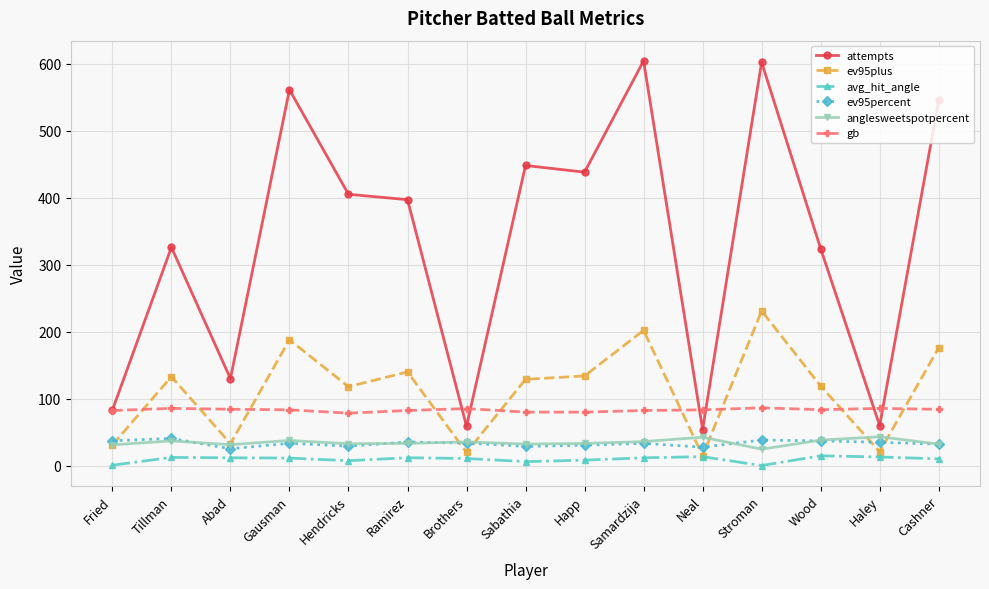

What is the lowest value of the anglesweetspotpercent series?

24.8